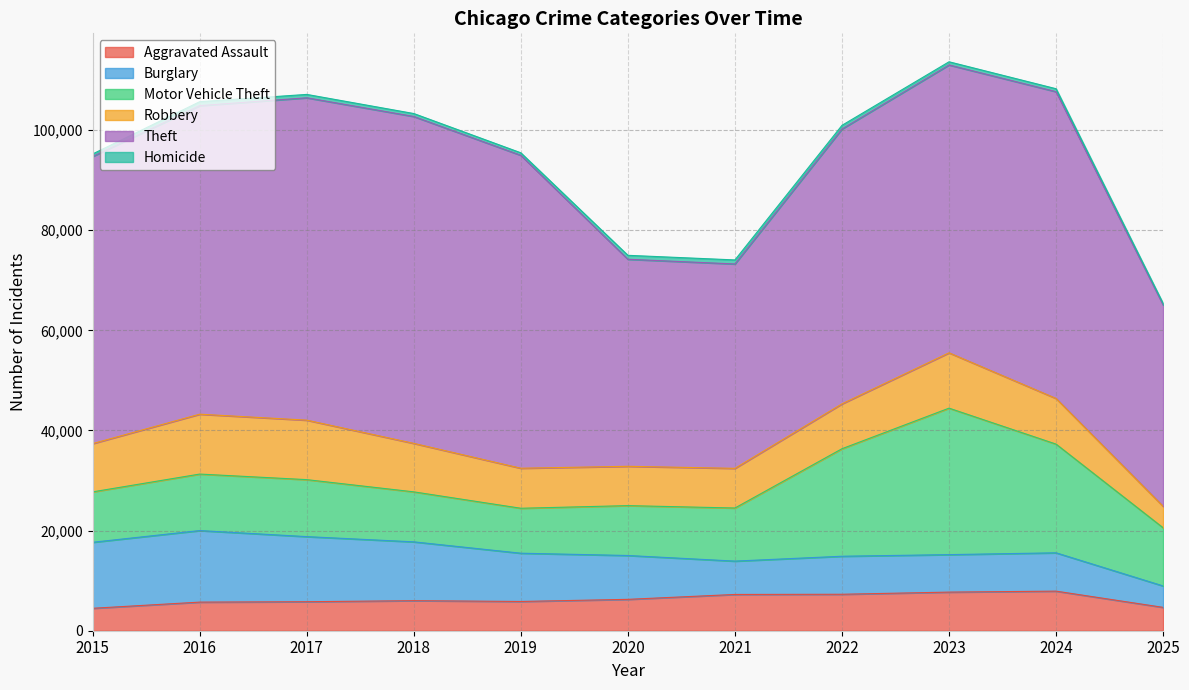

Which series has the largest total across all categories?

Theft